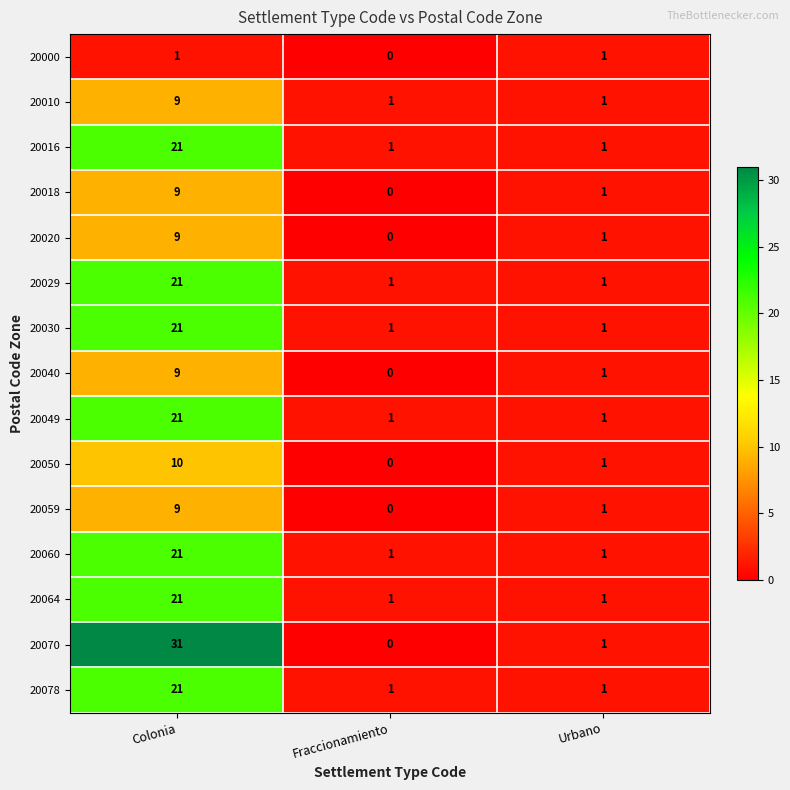

Which label corresponds to the largest value in the chart?

Colonia